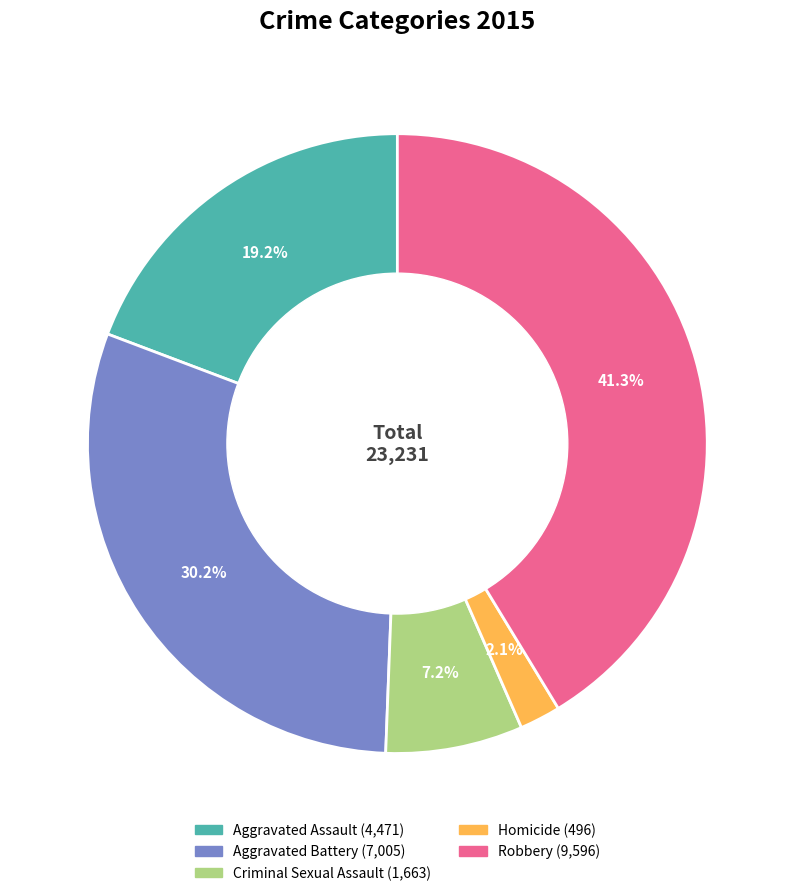

Which slice is the smallest?

Homicide